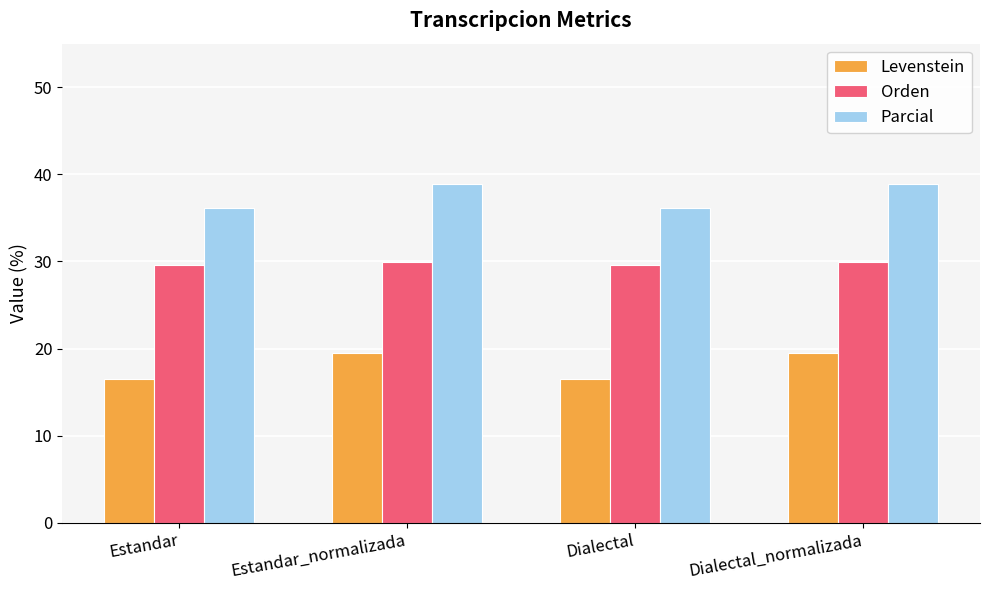

What is the value of the Levenstein bar at the 3rd from the left?

16.5